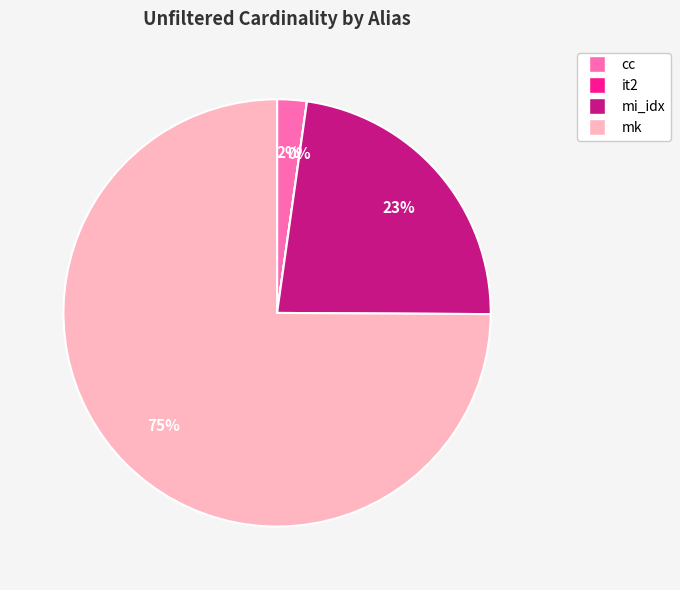

Combined, do mk and mi_idx account for over 50%?

Yes